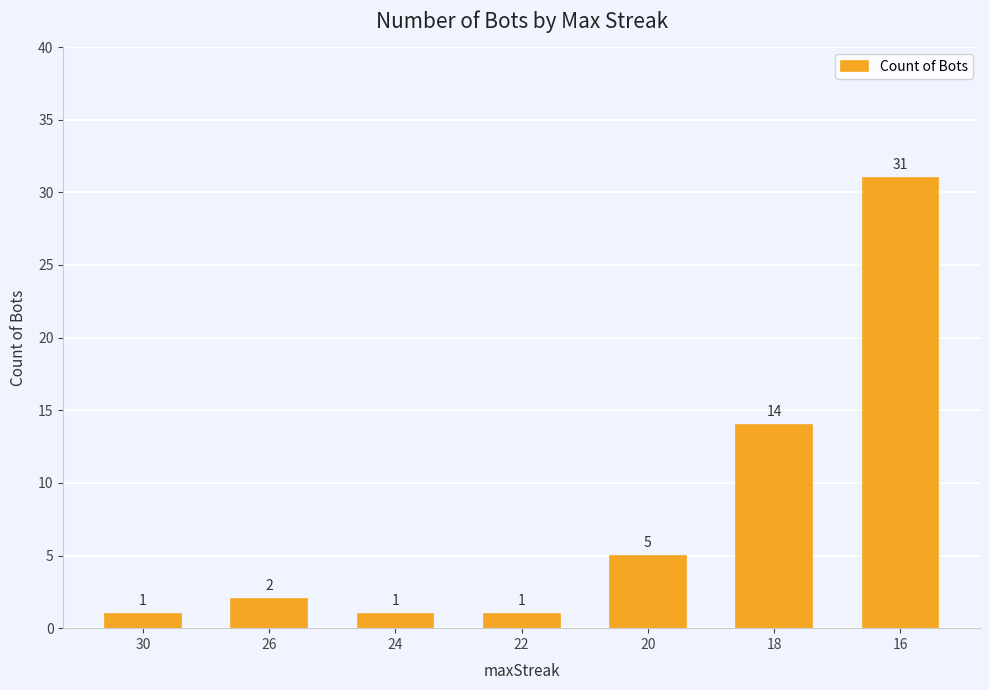

The chart shows a value of 14 at 18. True or false?

True